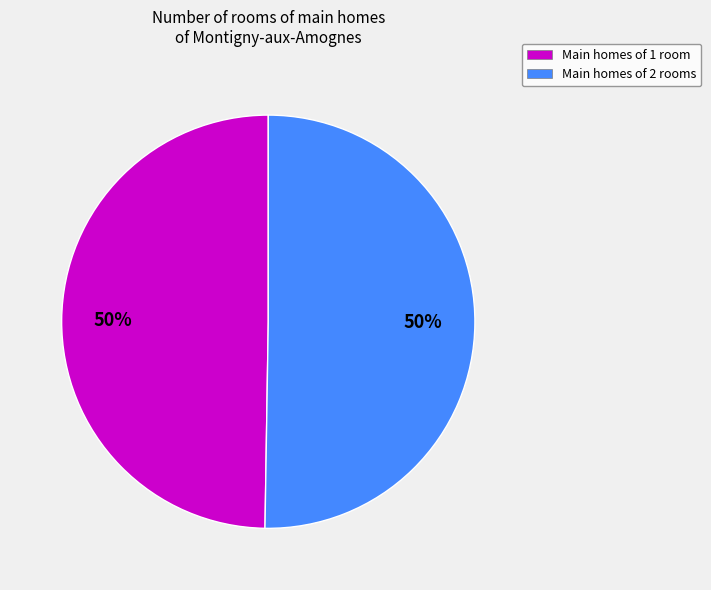

How many segments does this pie chart have?

2